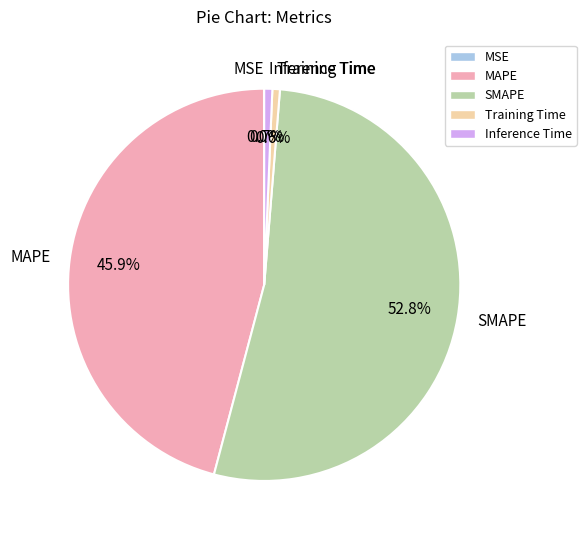

To the nearest percent, what portion does SMAPE represent?

53%